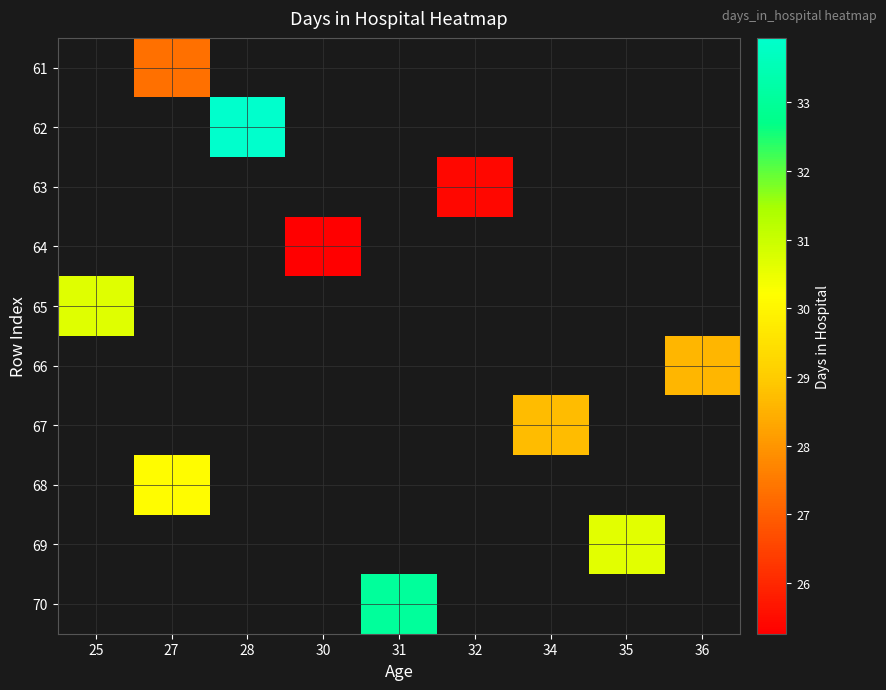

Count the number of categories in the chart.

9